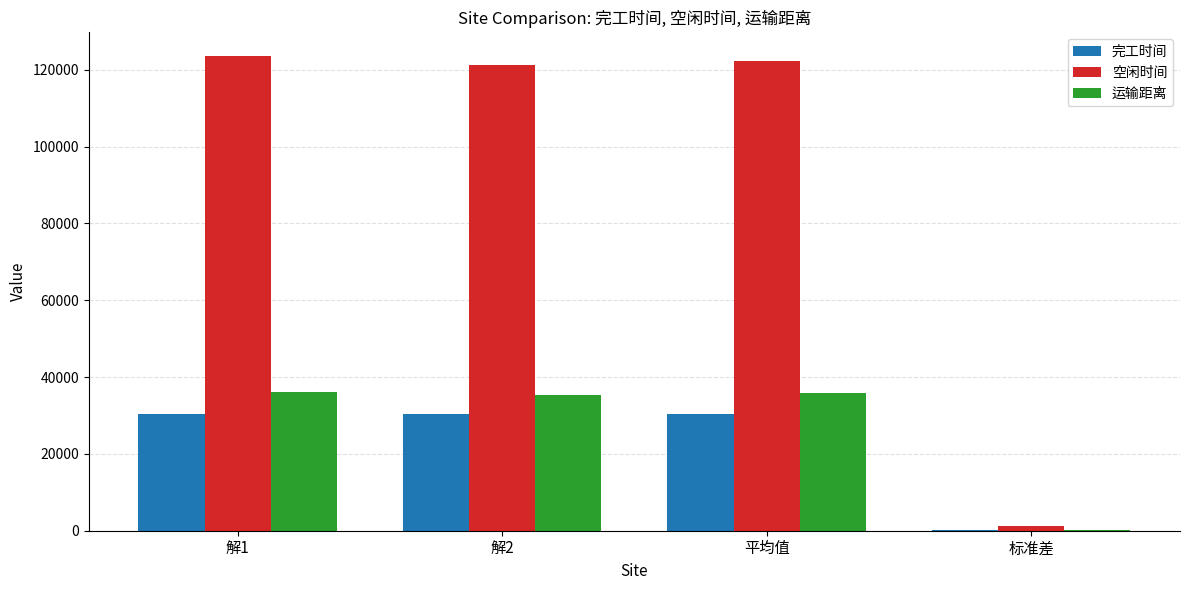

True or false: 运输距离 has a value of 53538.0 at 解1.

False